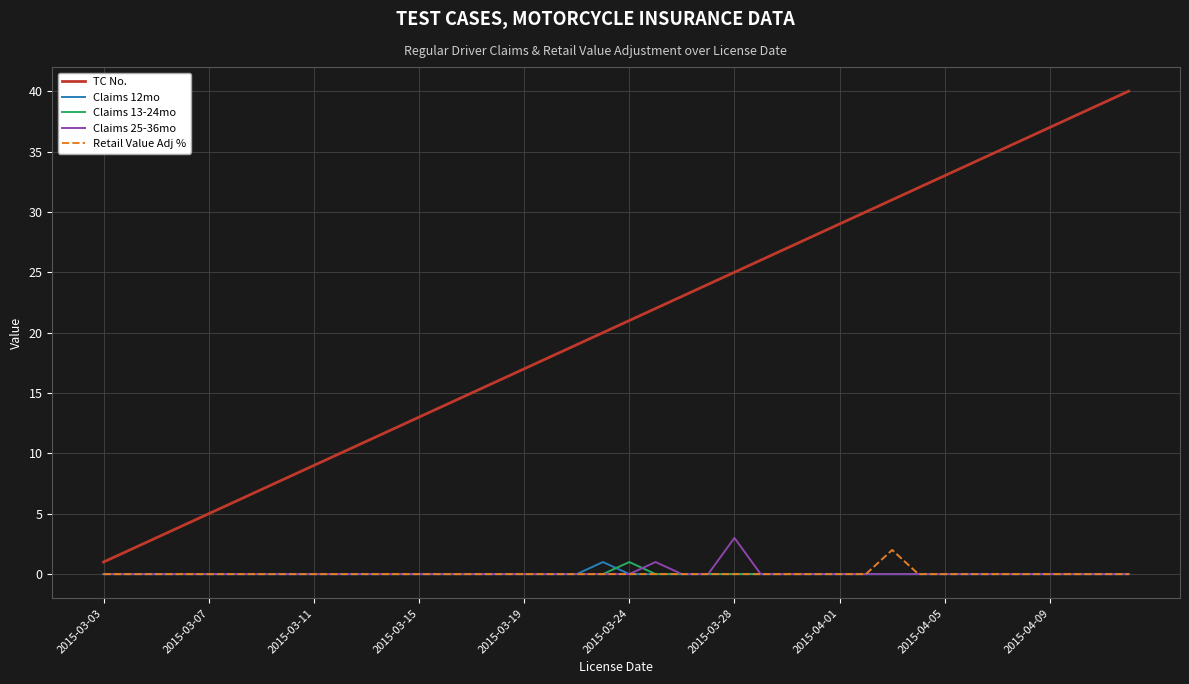

True or false: TC No. and Claims 12mo cross at least once.

False